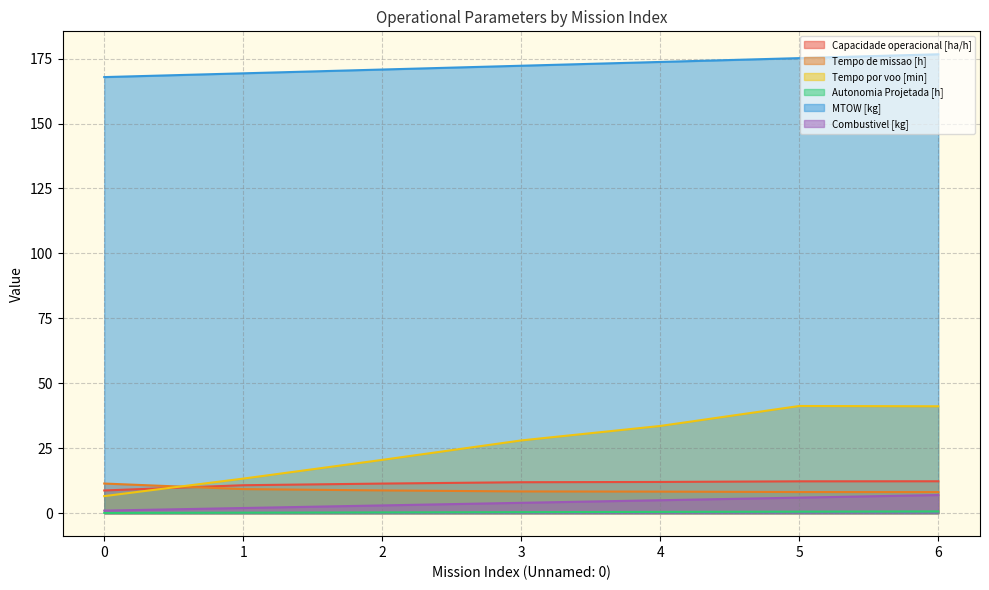

List the series in order of their peak value, highest first.

MTOW [kg], Tempo por voo [min], Capacidade operacional [ha/h], Tempo de missao [h], Combustivel [kg], Autonomia Projetada [h]